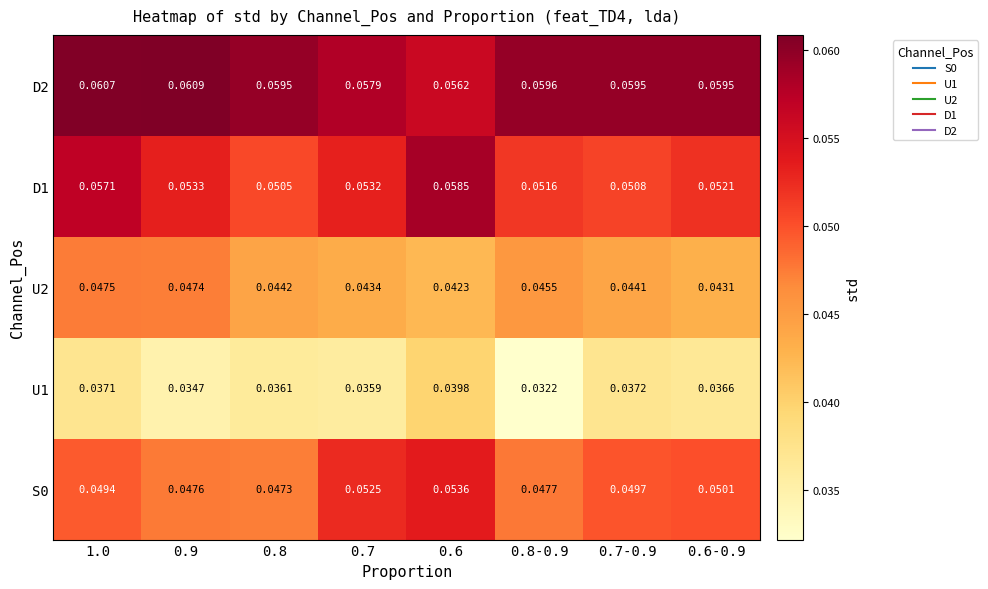

Is the value of U2 at 1.0 greater than the value of S0 at 0.8-0.9?

No